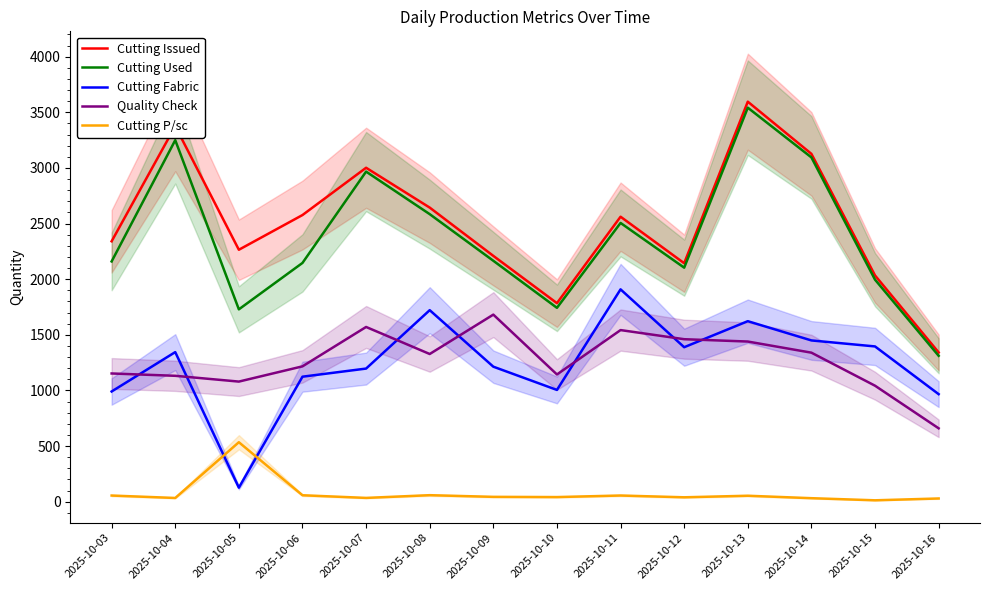

Is this an area chart (filled region under the line)?

No